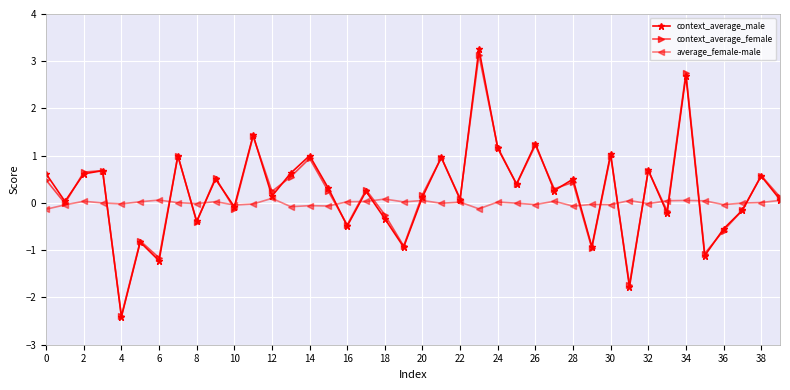

True or false: average_female-male and context_average_male cross at least once.

True